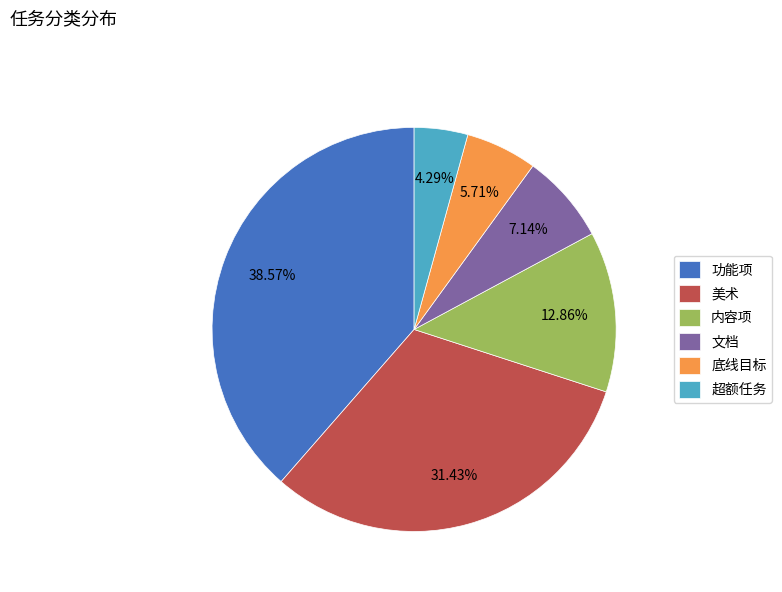

How many segments does this pie chart have?

6